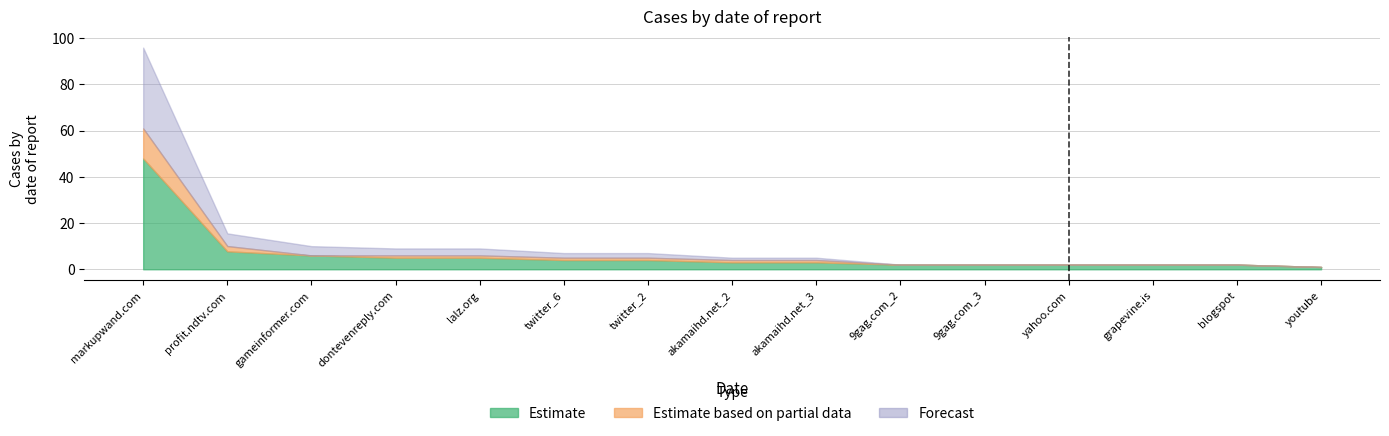

True or false: Estimate based on partial data and Forecast intersect in this chart.

False